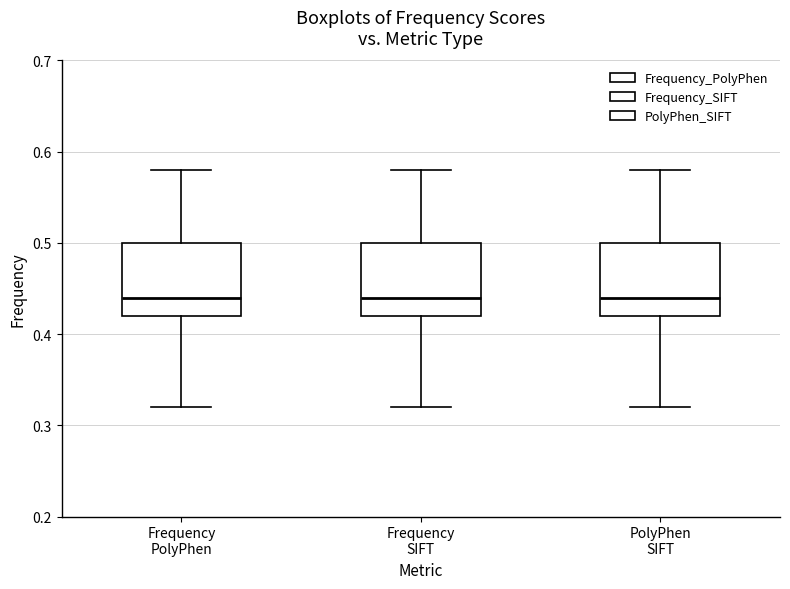

Reading left to right, transcribe this box plot: for each box, give where its median line is, the range the box spans, and where its two whiskers end, as read against the y-axis. The values are not printed on the chart, so give them approximately, as read against the axis.

Frequency PolyPhen: median 0.44, box 0.42 to 0.50, whiskers 0.32 to 0.58
Frequency SIFT: median 0.44, box 0.42 to 0.50, whiskers 0.32 to 0.58
PolyPhen SIFT: median 0.44, box 0.42 to 0.50, whiskers 0.32 to 0.58